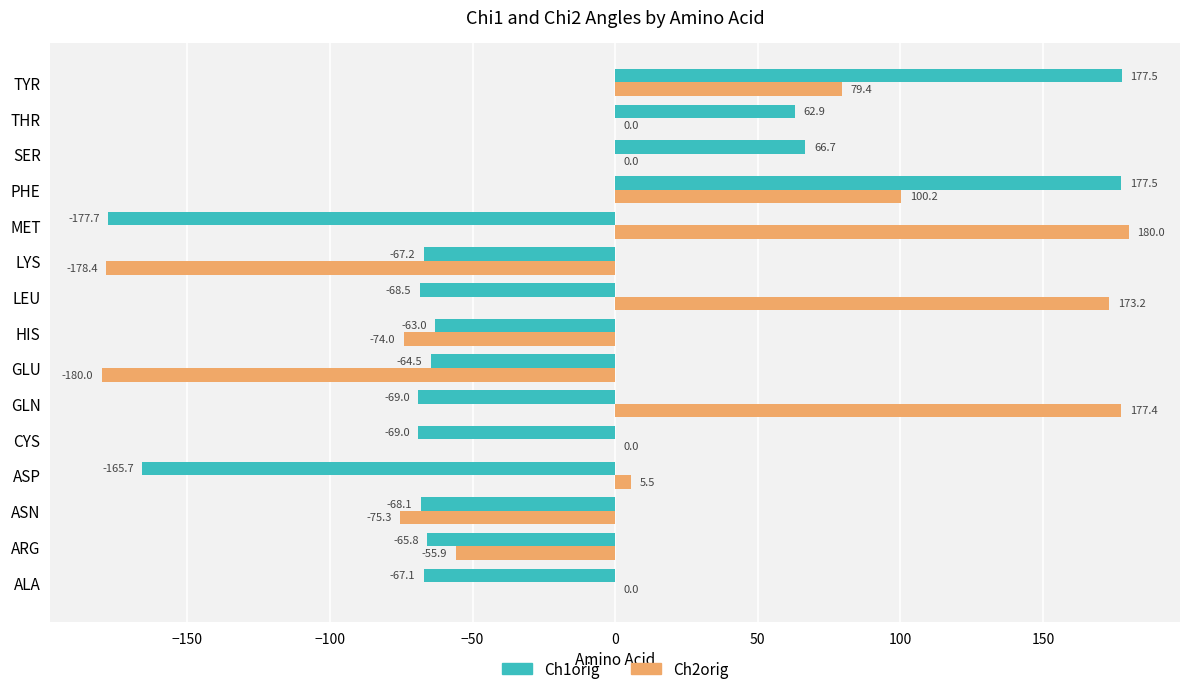

Which series changed the most between ARG and CYS?

Ch2orig